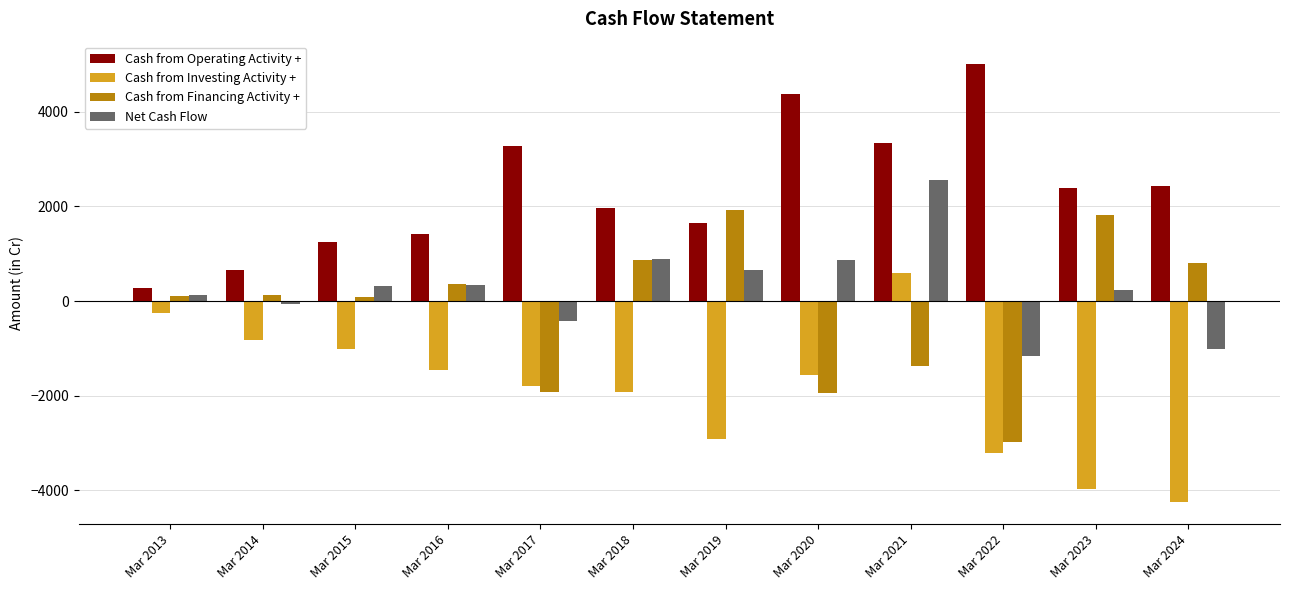

What is the highest value of the Cash from Operating Activity + series?

5016